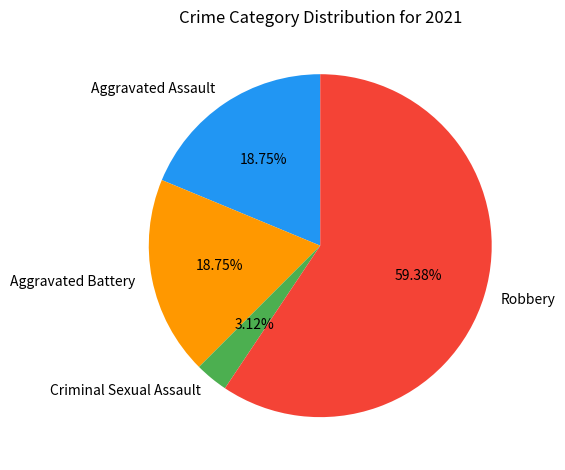

The Criminal Sexual Assault slice represents 3% of the pie. True or false?

True